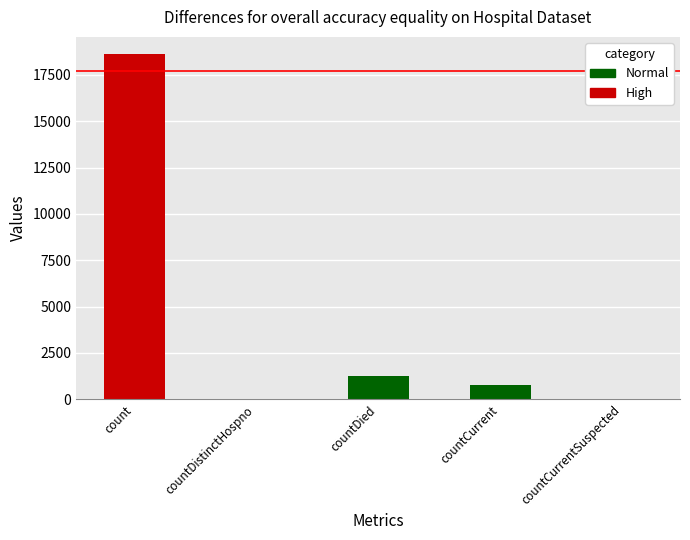

What is the average value?

4131